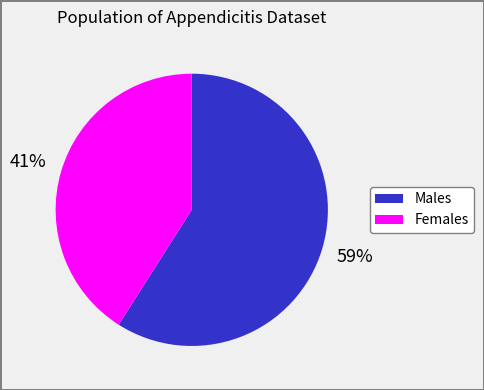

How many slices are in this pie chart?

2